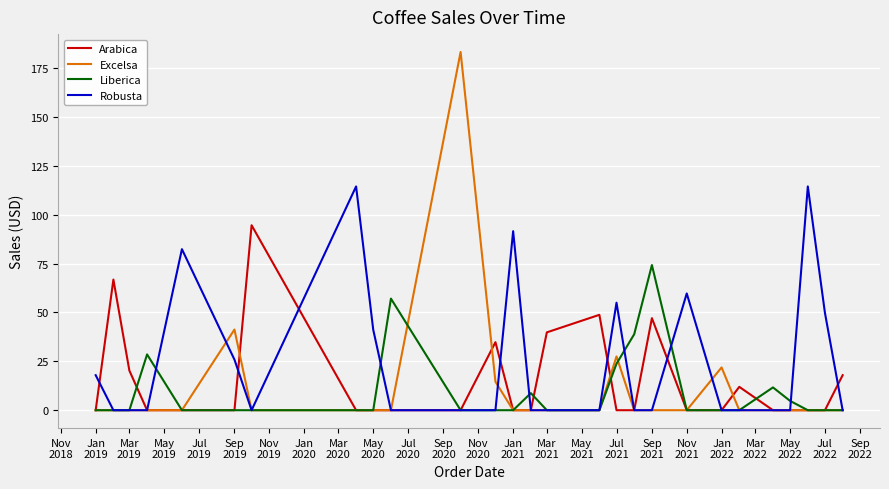

Rank the series by their maximum value, from highest to lowest.

Excelsa, Robusta, Arabica, Liberica